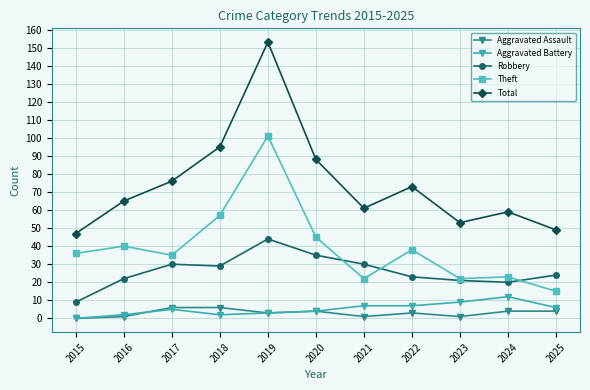

Is it true that Total equals 53 at 2023?

True